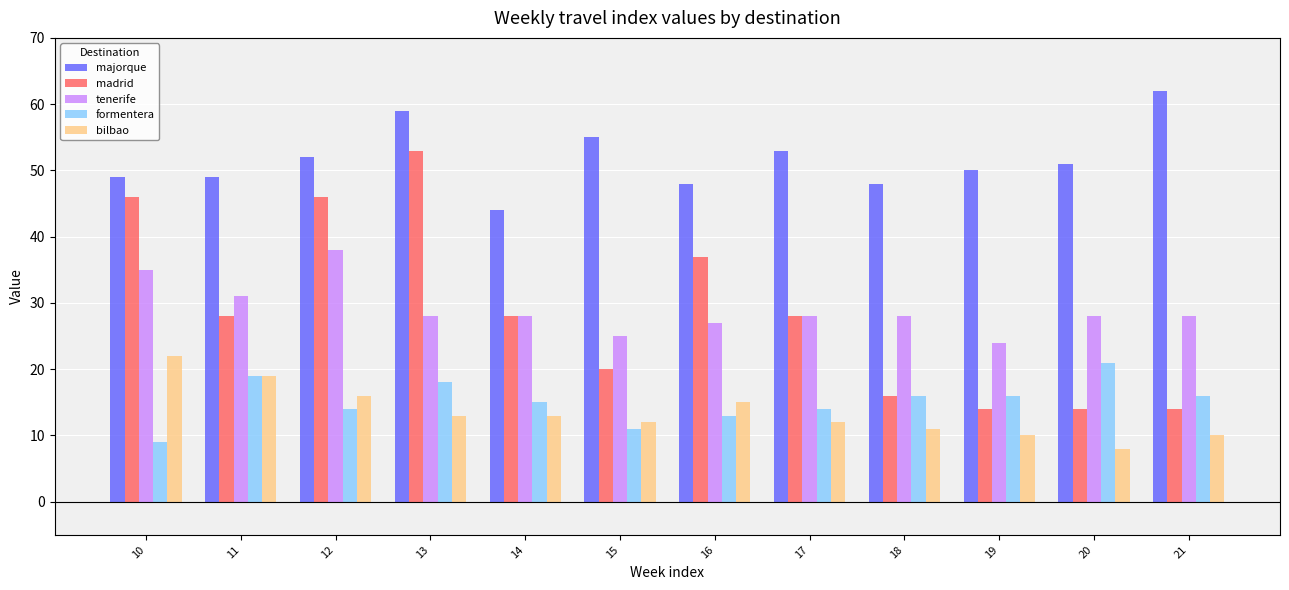

The value of bilbao at 11 is 19. True or false?

True